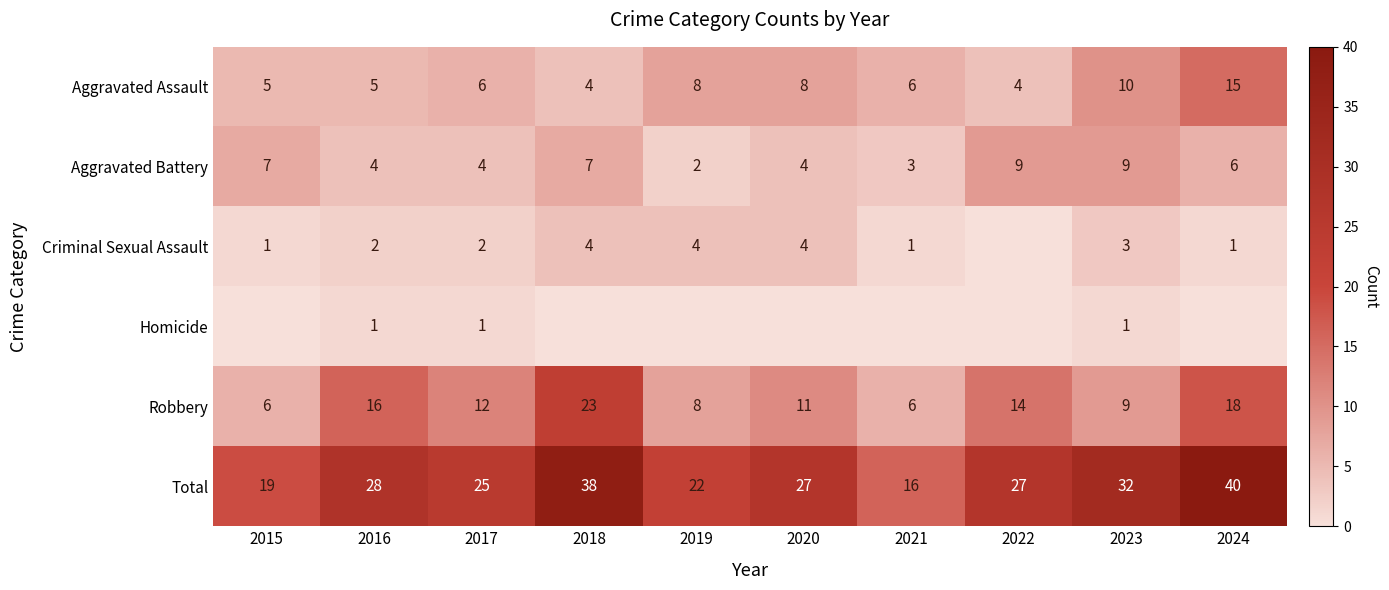

At which label does Total first exceed 27?

2016